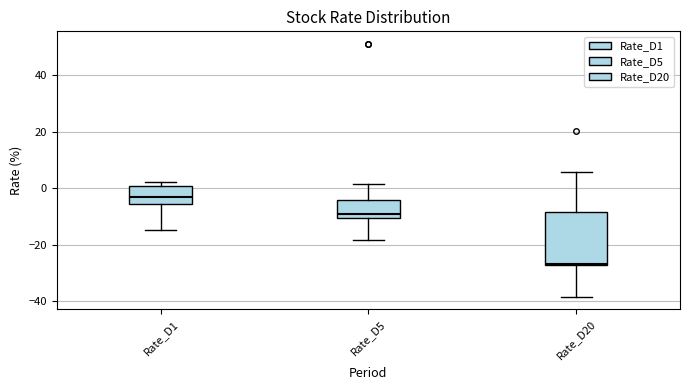

Comparing the boxes themselves (not the whiskers), which one is the tallest?

Rate_D20